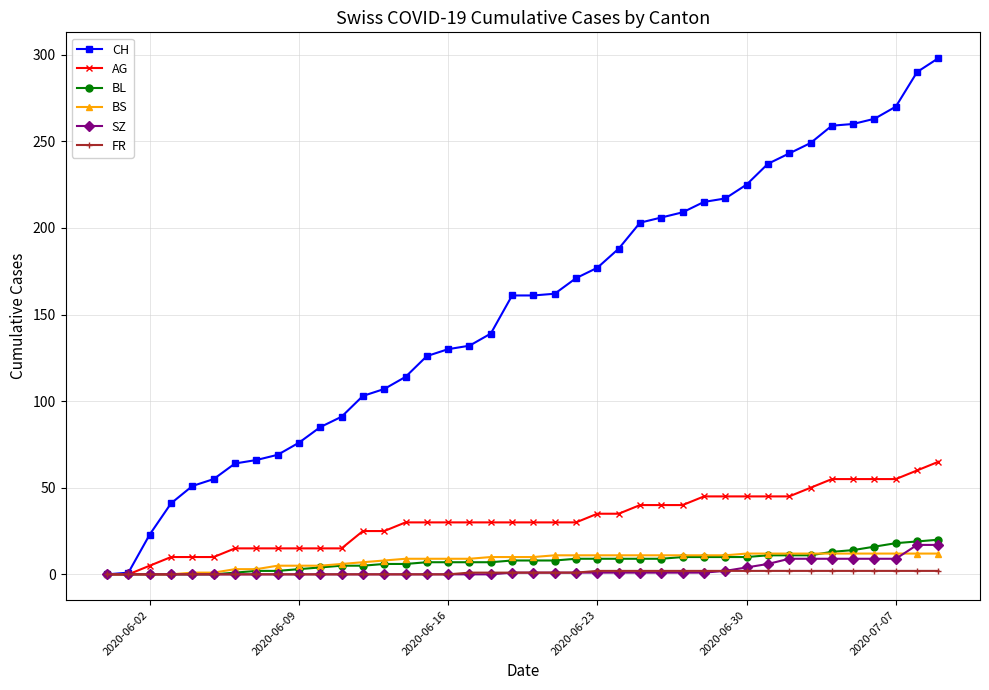

What is the value of the SZ point at the 25th from the left?

1